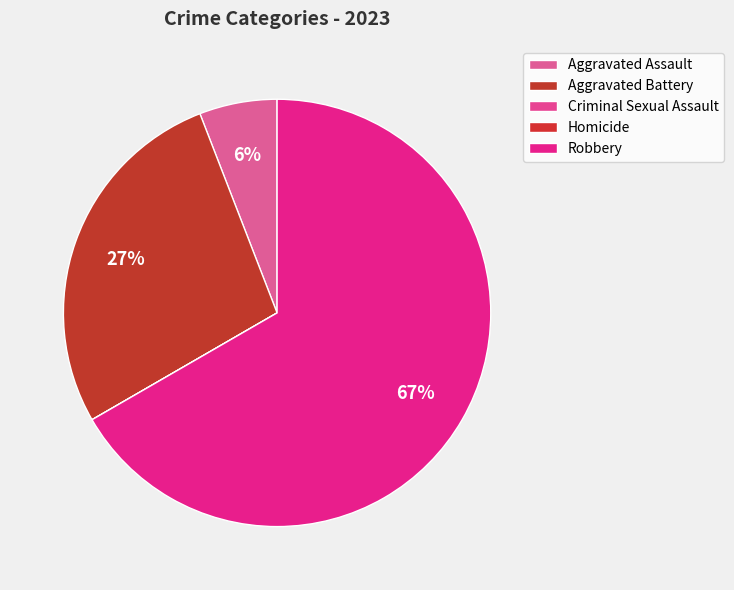

Rank the categories by value from highest to lowest.

Robbery, Aggravated Battery, Aggravated Assault, Criminal Sexual Assault, Homicide